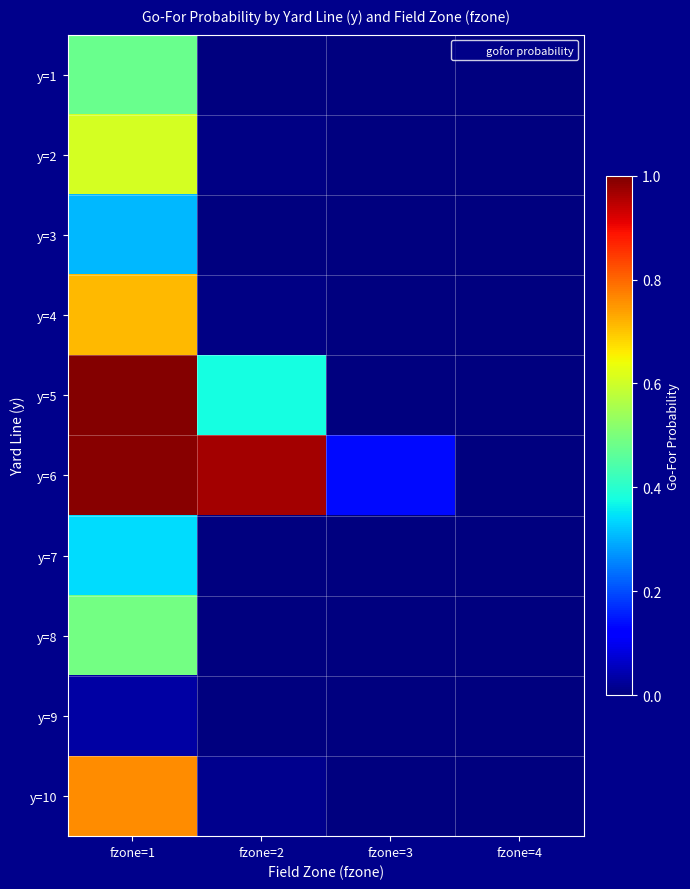

At which category is the sum across all series the highest?

fzone=1